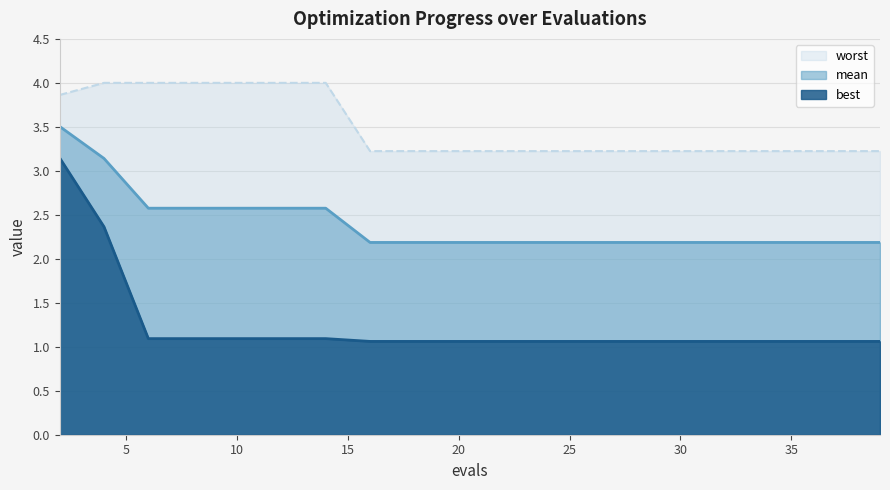

What are all the series names shown in the legend?

mean, best, worst